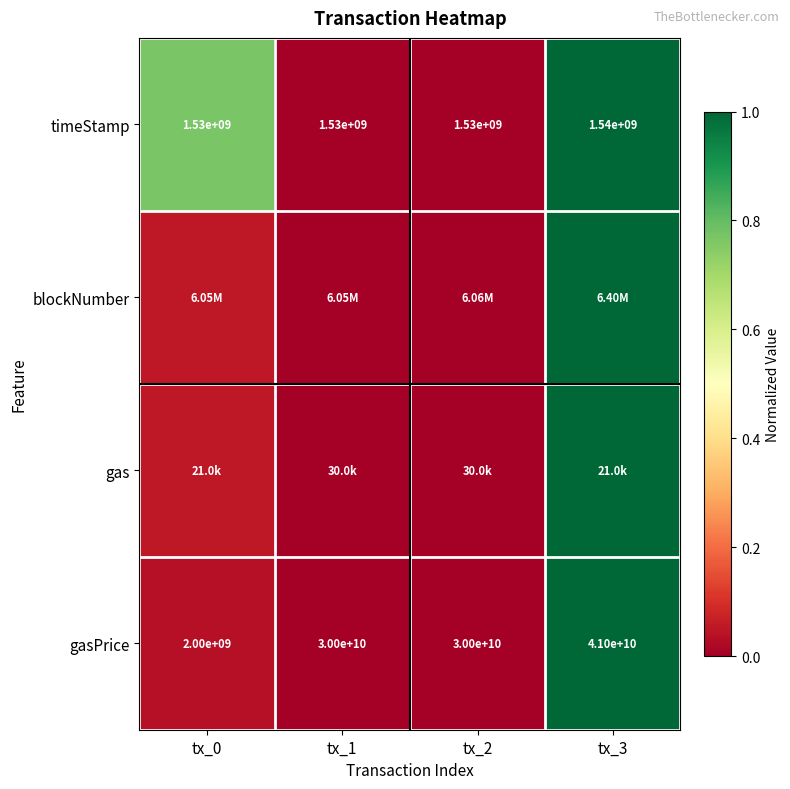

What is the difference between the second highest and minimum values in the timeStamp series?

0.8